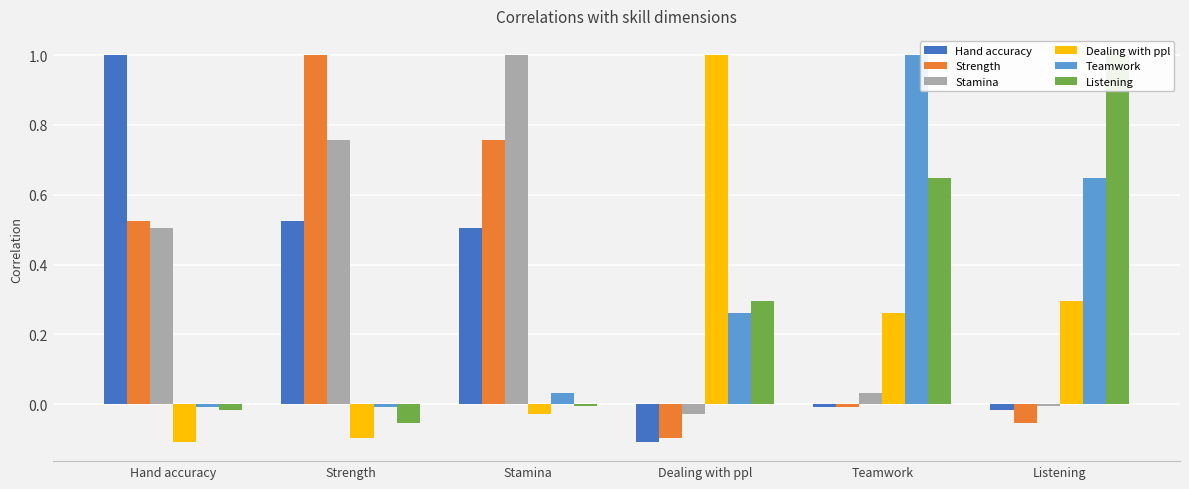

Which series changed the most between Stamina and Teamwork?

Stamina